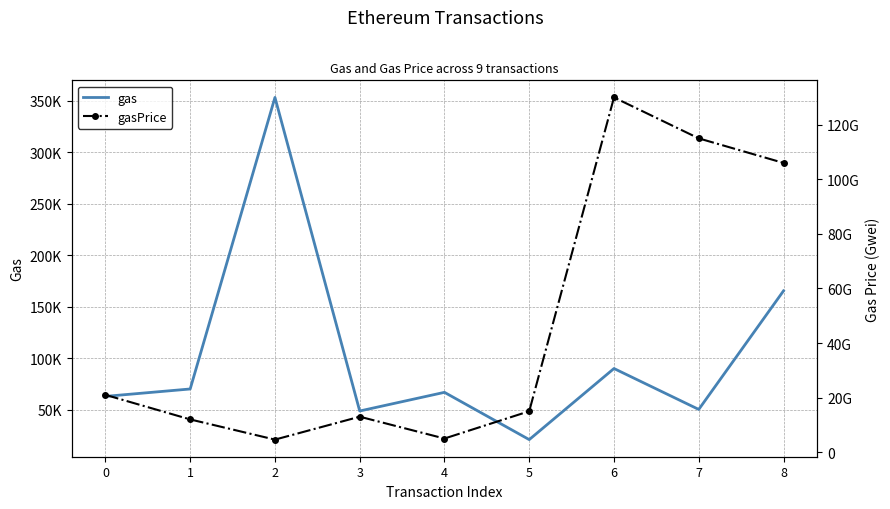

How many values in the gasPrice series exceed 15000000000?

4